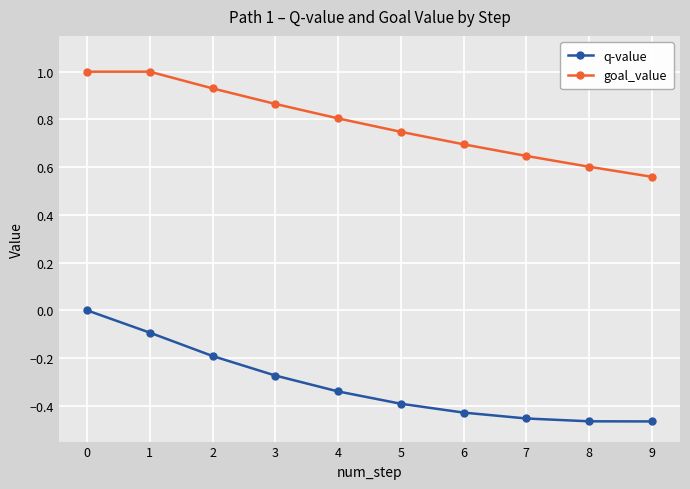

How many lines are shown in the chart?

2